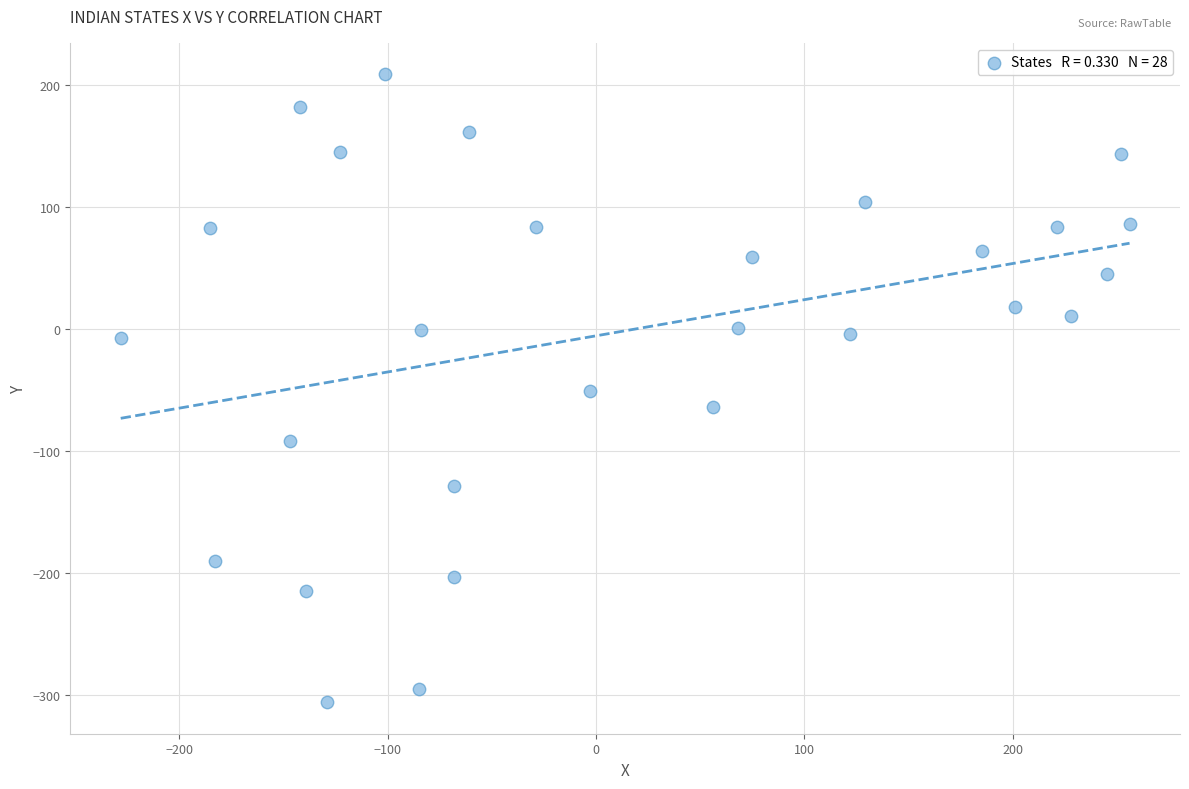

What is the range of X values (max minus min)?

484